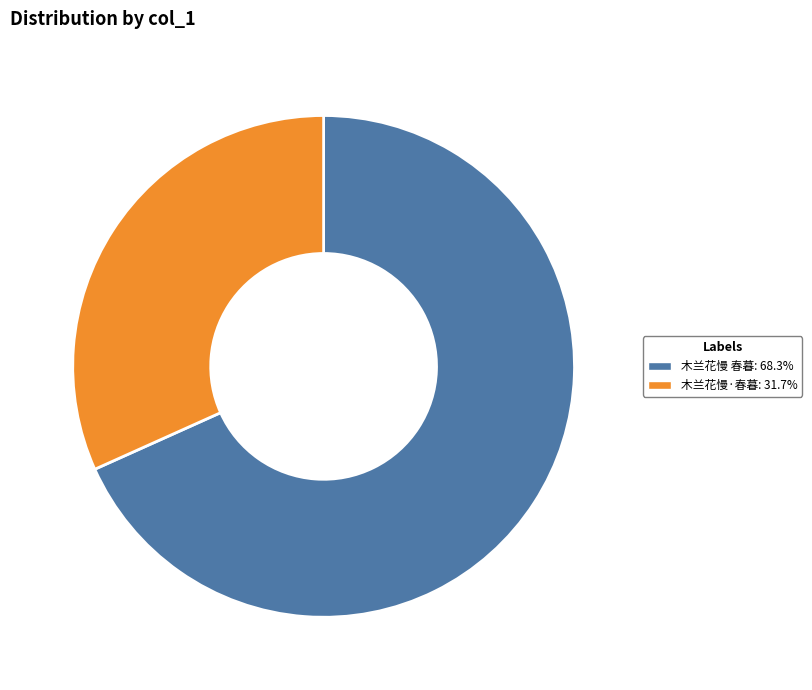

What is the smallest slice in the pie chart?

木兰花慢·春暮